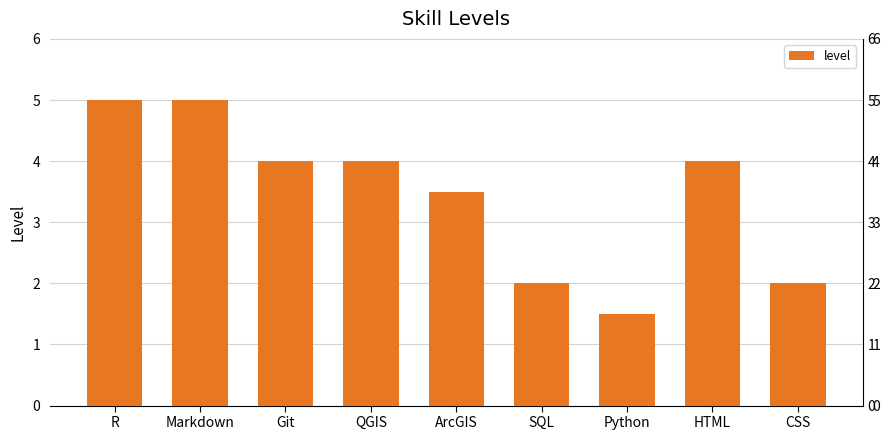

What is the difference between the maximum and minimum values?

3.5